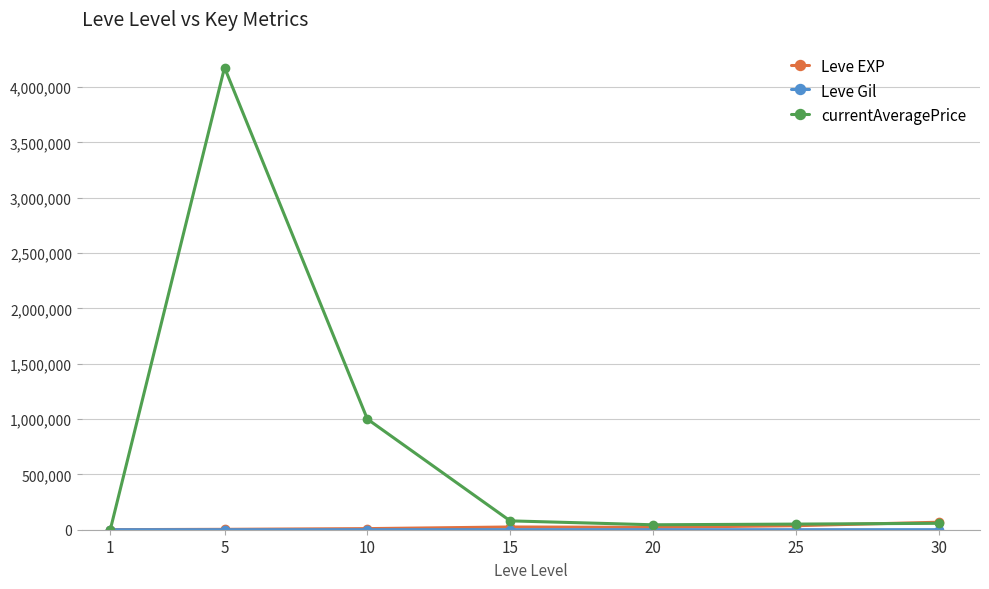

Which series has the largest range (max minus min)?

currentAveragePrice